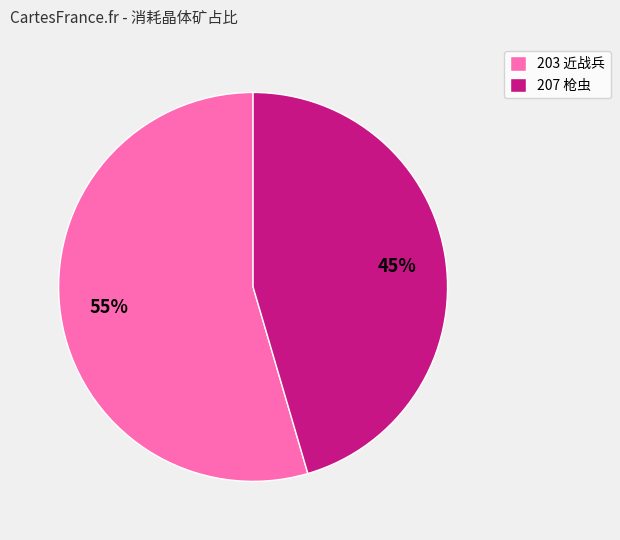

To the nearest percent, what is the average slice percentage?

50%